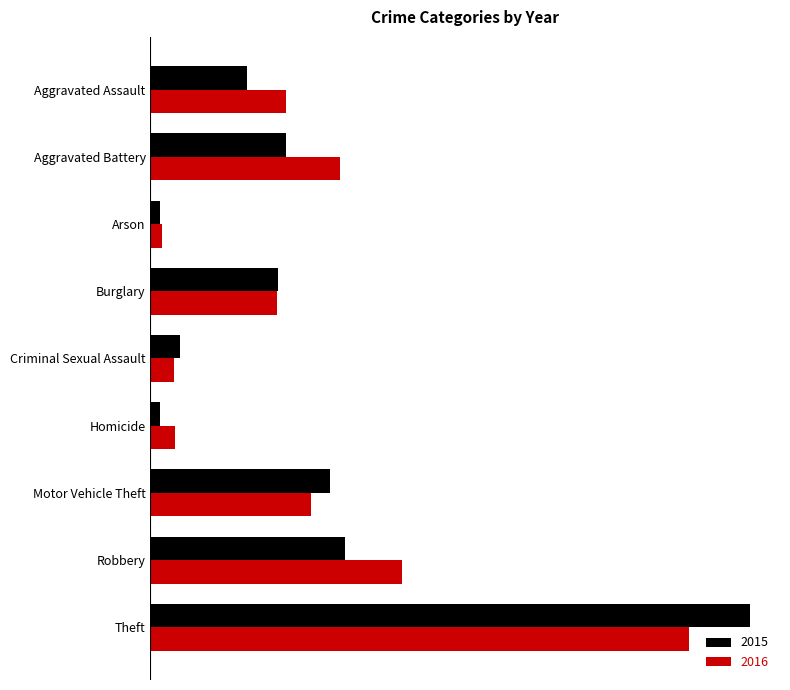

Reading left to right, extract all data points from this chart.

2015: 130	182	13	172	40	13	242	262	807
2016: 183	255	15	170	32	33	216	338	725